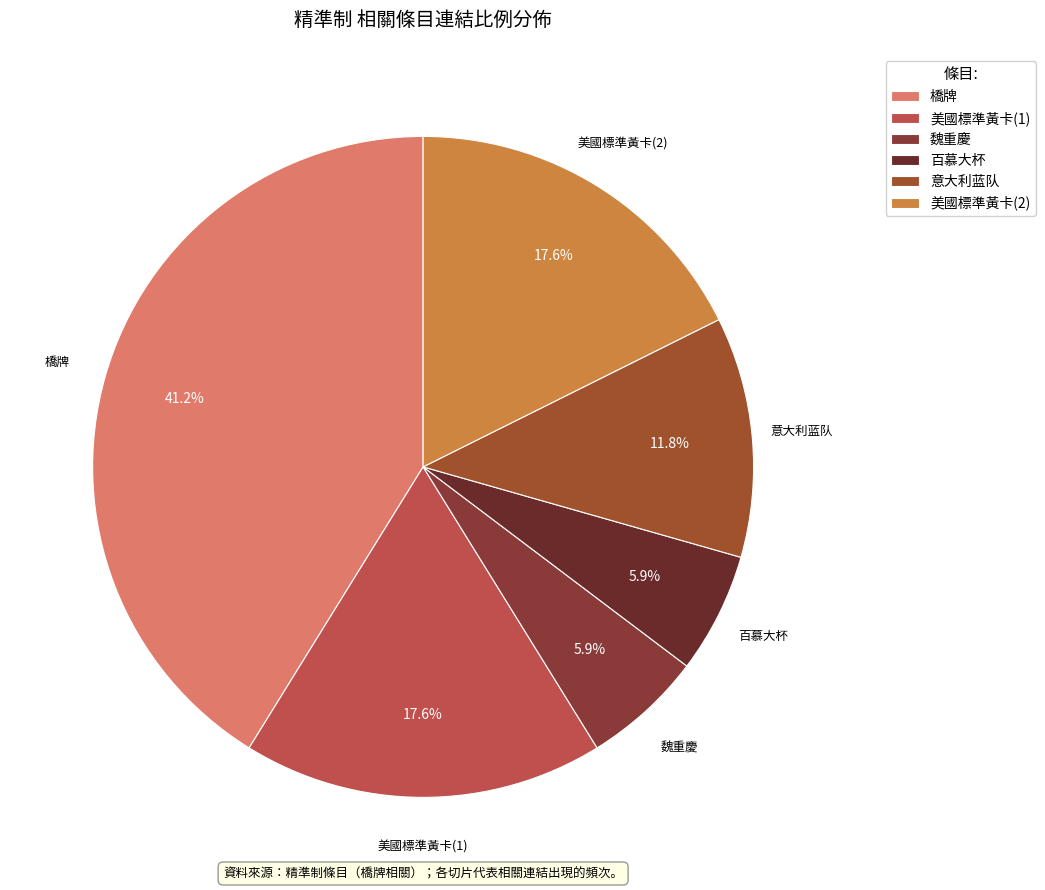

Approximately how many times larger is the value at 橋牌 compared to 美國標準黃卡(1)?

2.3